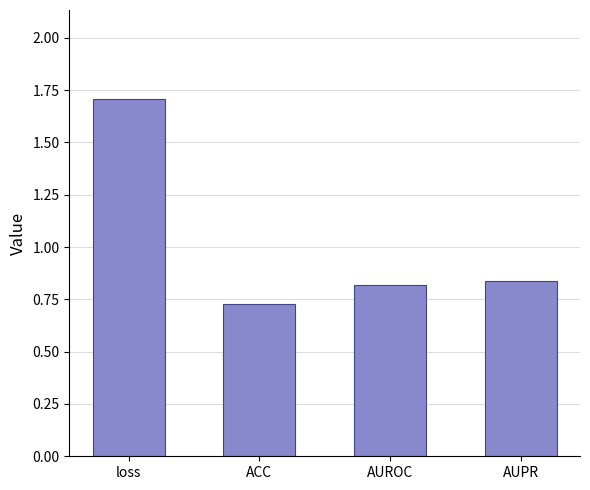

Are the bars grouped side by side (vs. stacked)?

No